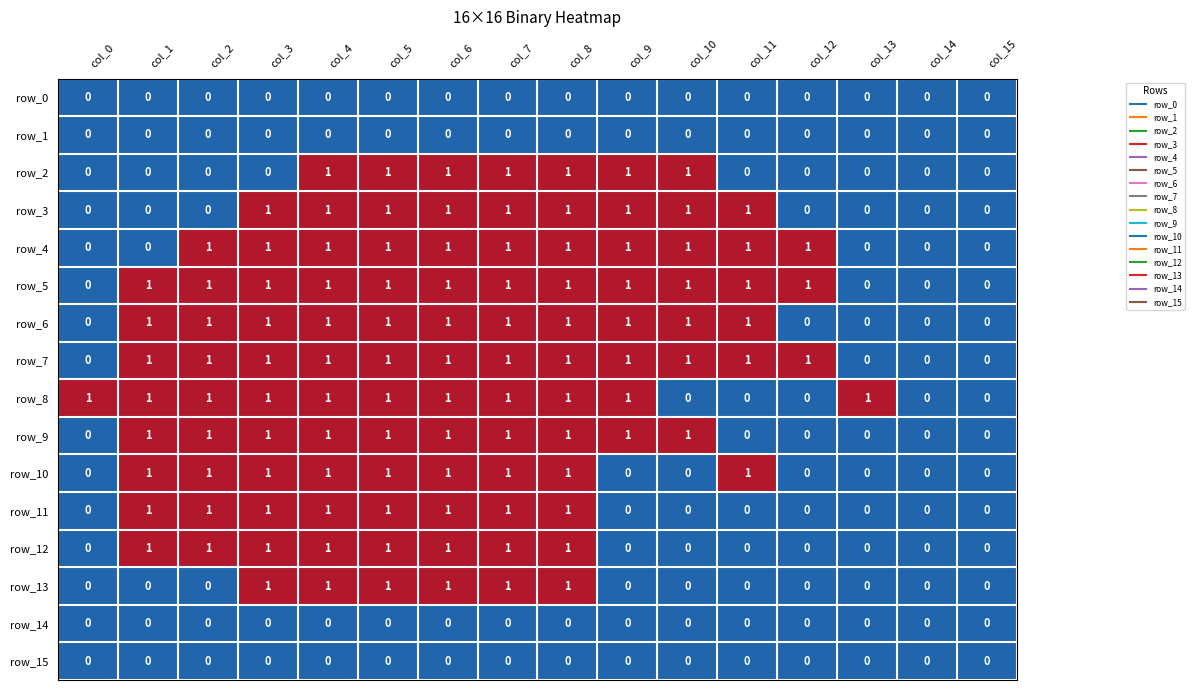

True or false: row_9 has a value of 1 at col_15.

False